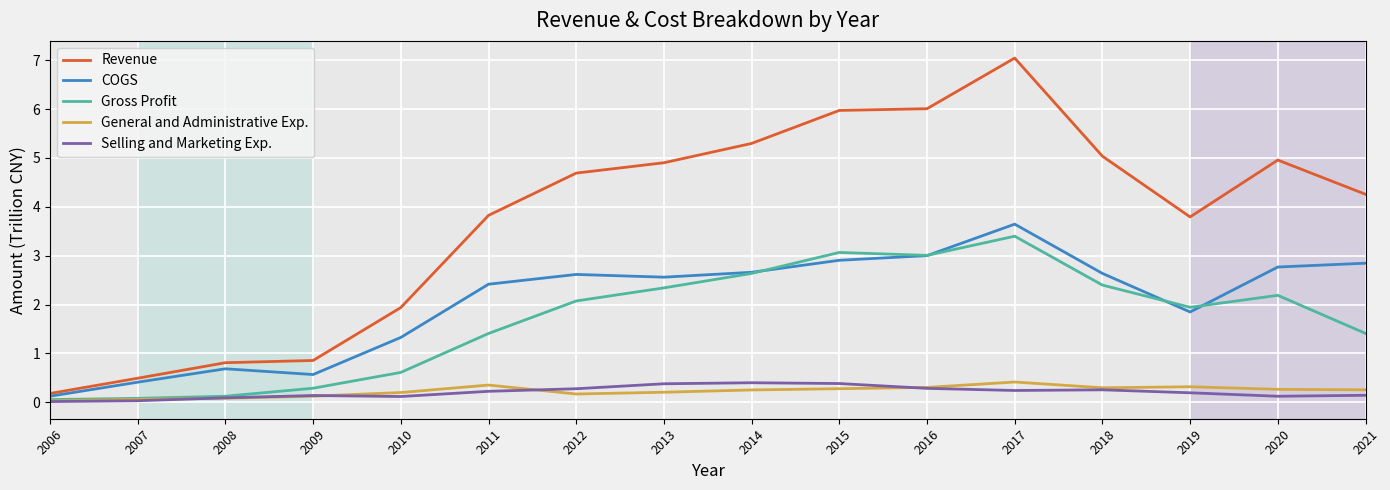

What value does the Gross Profit series have at 2016?

3.0